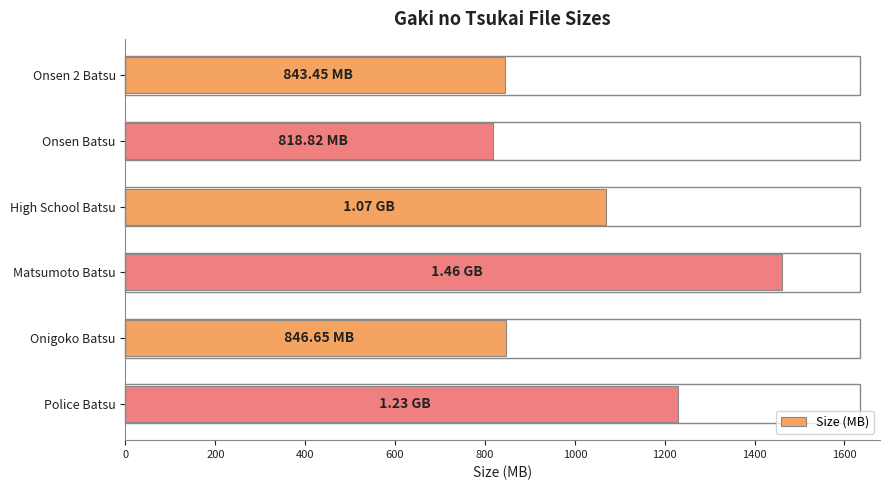

Are the bars grouped side by side (vs. stacked)?

No